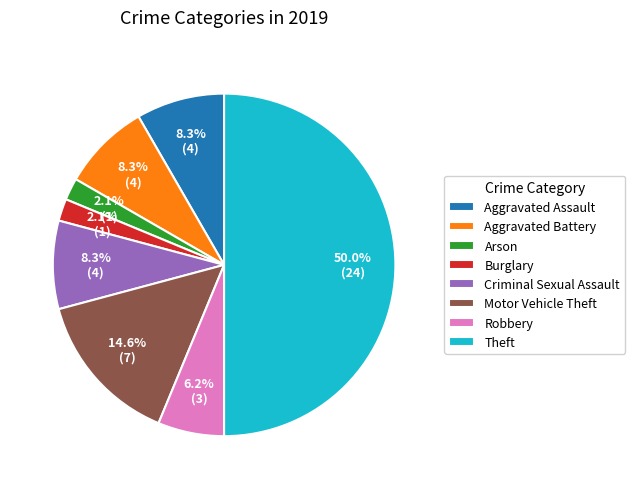

What is the largest slice in the pie chart?

Theft